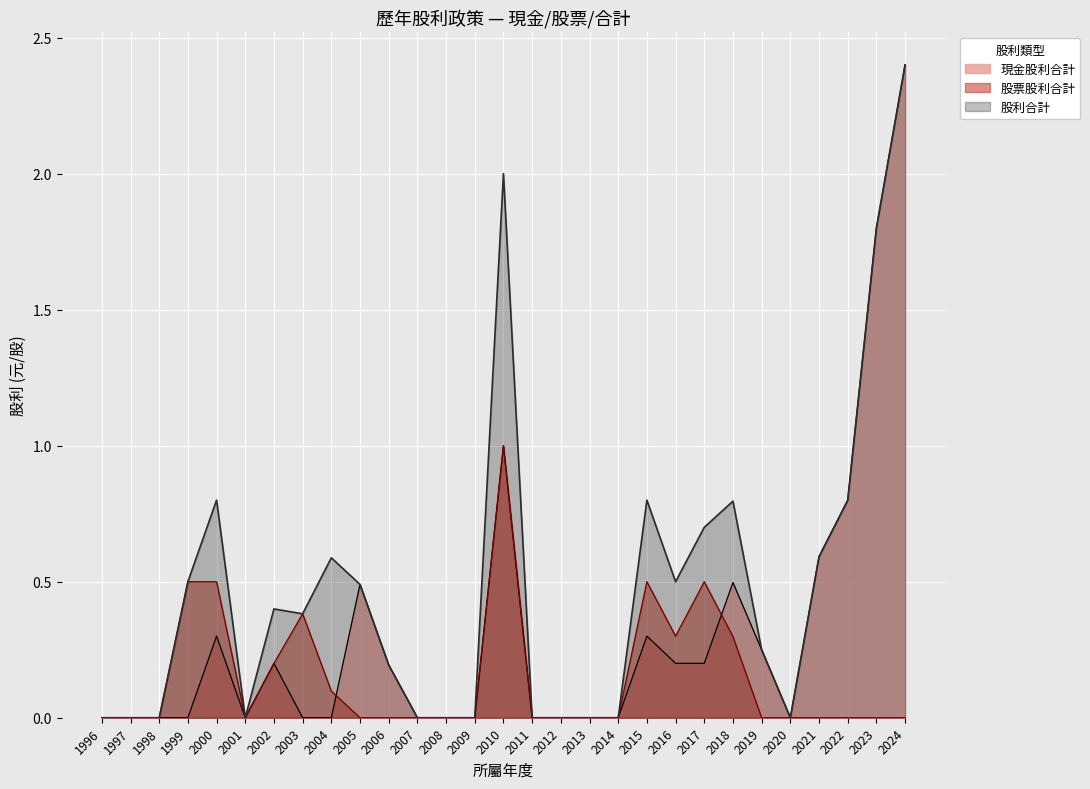

Reading right to left, what are all the values shown in this chart?

現金股利合計: 2024=2.4	2023=1.8	2022=0.8	2021=0.6	2020=0.0	2019=0.2	2018=0.5	2017=0.2	2016=0.2	2015=0.3	2014=0.0	2013=0.0	2012=0.0	2011=0.0	2010=1.0	2009=0.0	2008=0.0	2007=0.0	2006=0.2	2005=0.5	2004=0.0	2003=0.0	2002=0.2	2001=0.0	2000=0.3	1999=0.0	1998=0.0	1997=0.0	1996=0.0
股票股利合計: 2024=0.0	2023=0.0	2022=0.0	2021=0.0	2020=0.0	2019=0.0	2018=0.3	2017=0.5	2016=0.3	2015=0.5	2014=0.0	2013=0.0	2012=0.0	2011=0.0	2010=1.0	2009=0.0	2008=0.0	2007=0.0	2006=0.0	2005=0.0	2004=0.1	2003=0.4	2002=0.2	2001=0.0	2000=0.5	1999=0.5	1998=0.0	1997=0.0	1996=0.0
股利合計: 2024=2.4	2023=1.8	2022=0.8	2021=0.6	2020=0.0	2019=0.2	2018=0.8	2017=0.7	2016=0.5	2015=0.8	2014=0.0	2013=0.0	2012=0.0	2011=0.0	2010=2.0	2009=0.0	2008=0.0	2007=0.0	2006=0.2	2005=0.5	2004=0.6	2003=0.4	2002=0.4	2001=0.0	2000=0.8	1999=0.5	1998=0.0	1997=0.0	1996=0.0